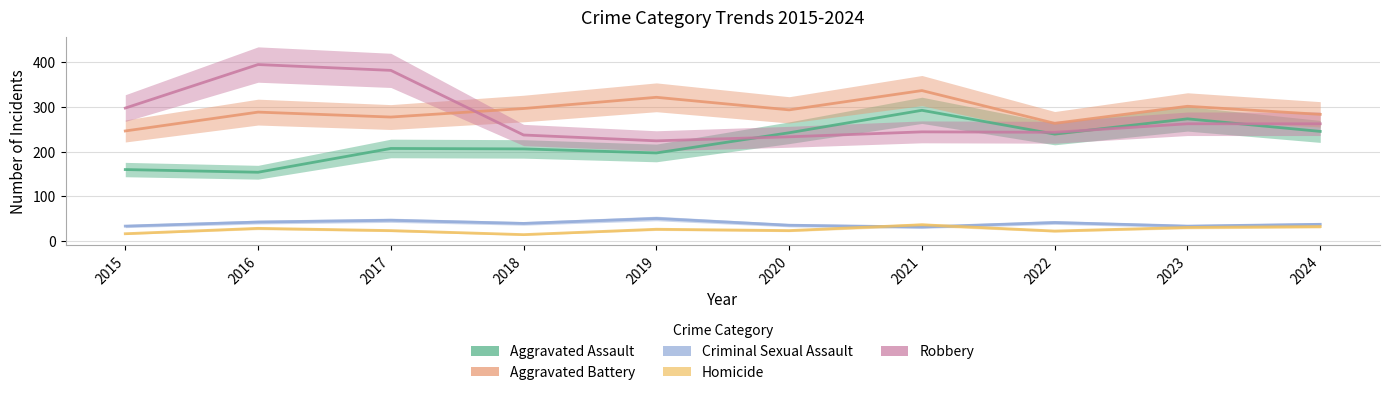

What is the value of the Aggravated Battery point at the 8th from the left?

263